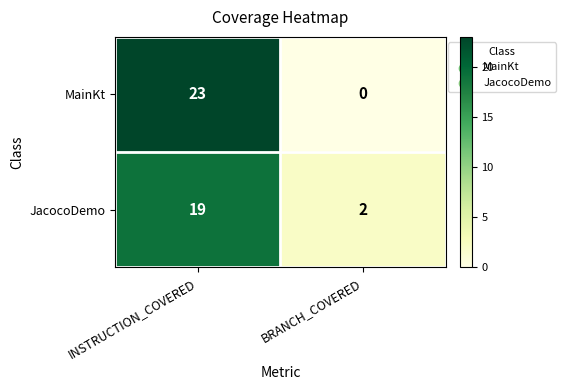

At which category is the sum across all series the highest?

INSTRUCTION_COVERED